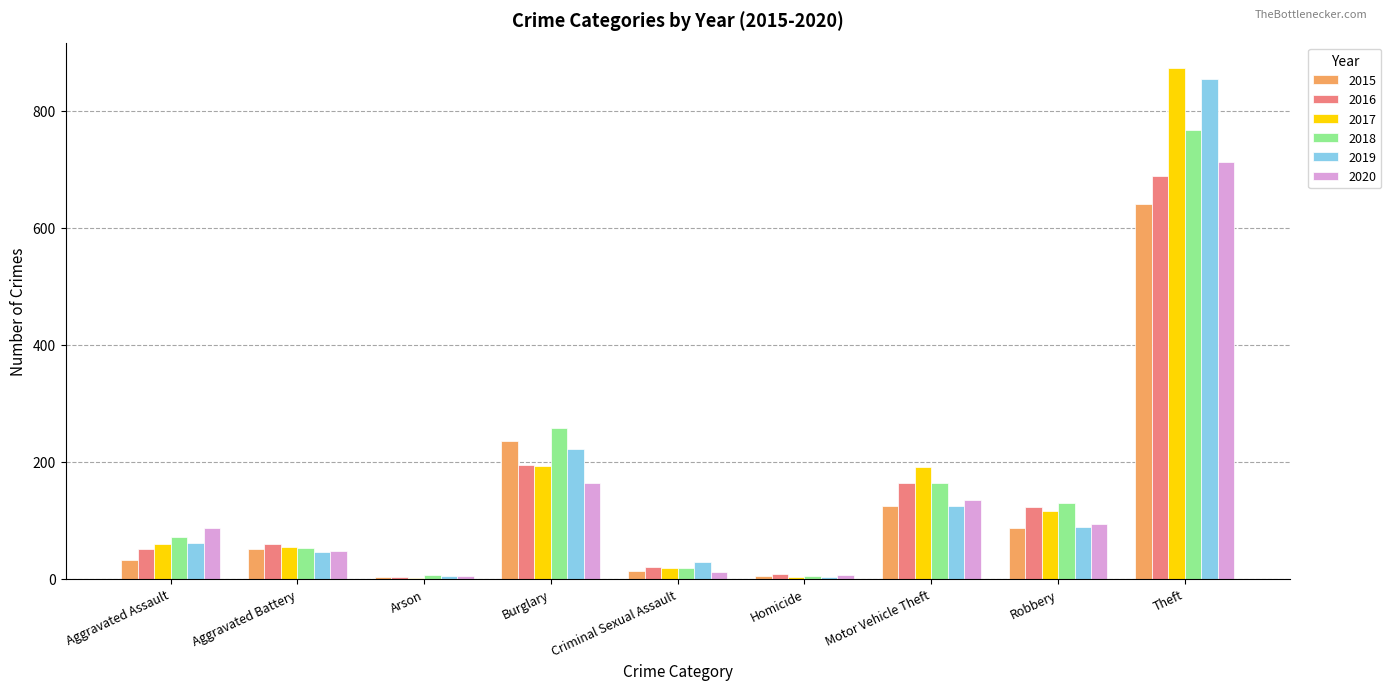

What is the sum of all 2016 values?

1310